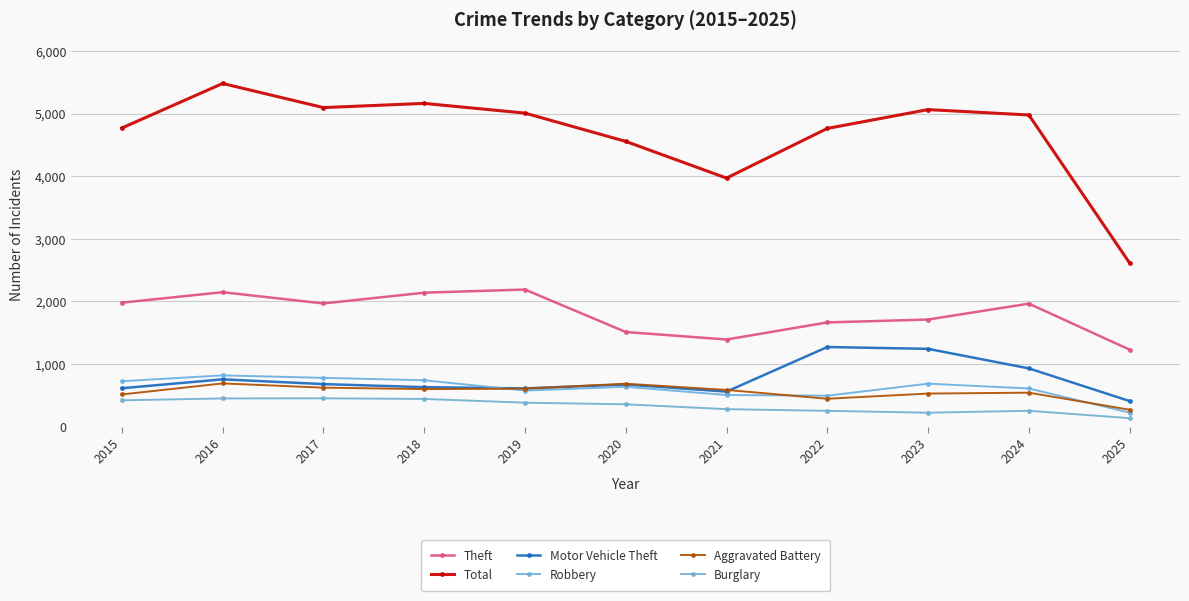

List the series in order of their peak value, highest first.

Total, Theft, Motor Vehicle Theft, Robbery, Aggravated Battery, Burglary